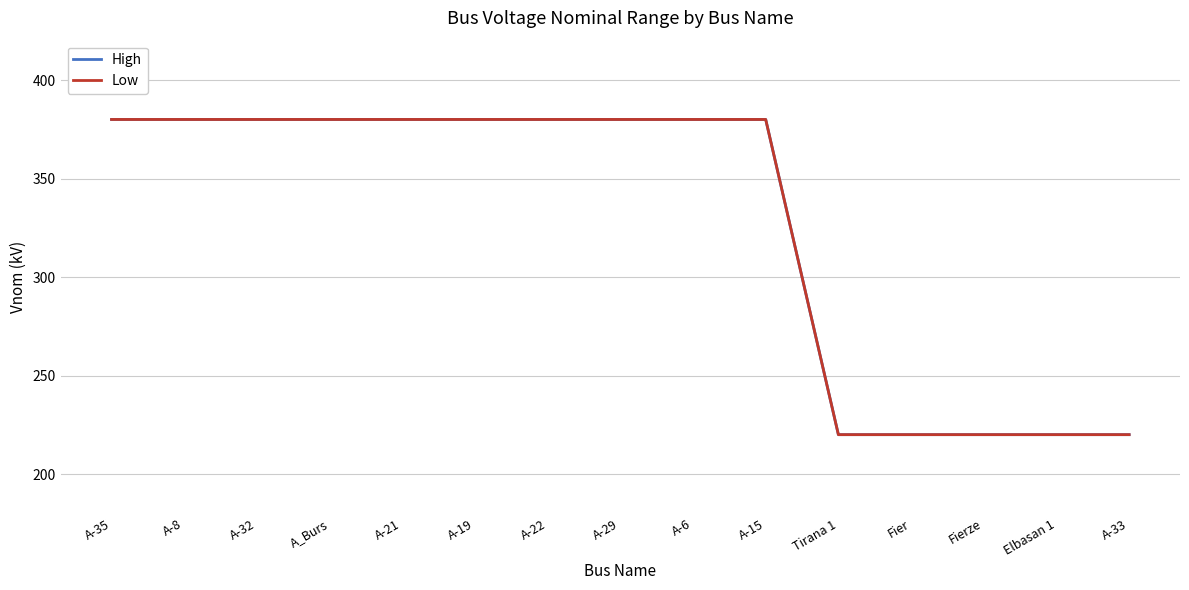

Where is High nearest to the value 300?

A-35